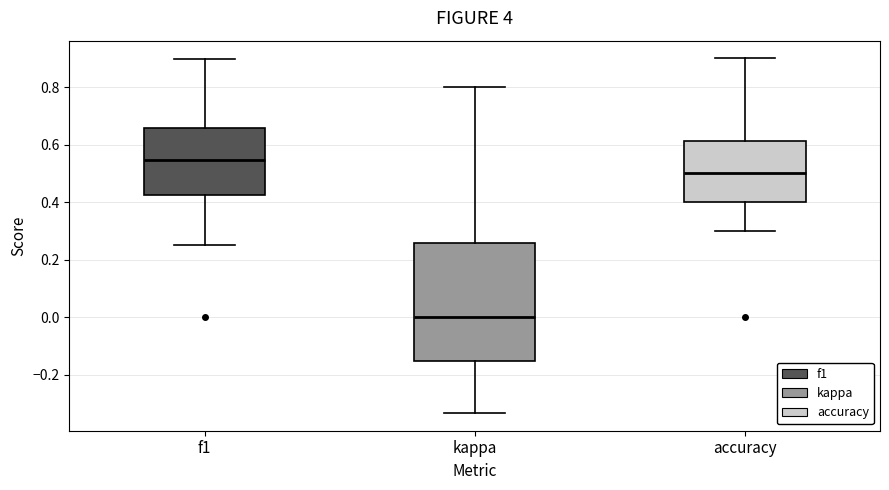

Reading left to right, read every box against the y-axis: the position of its median line, the range the box covers, and the ends of its whiskers. The values are not printed on the chart, so give them approximately, as read against the axis.

f1: median 0.54, box 0.42 to 0.66, whiskers 0.26 to 0.90
kappa: median 0.00, box -0.16 to 0.26, whiskers -0.34 to 0.80
accuracy: median 0.50, box 0.40 to 0.62, whiskers 0.30 to 0.90